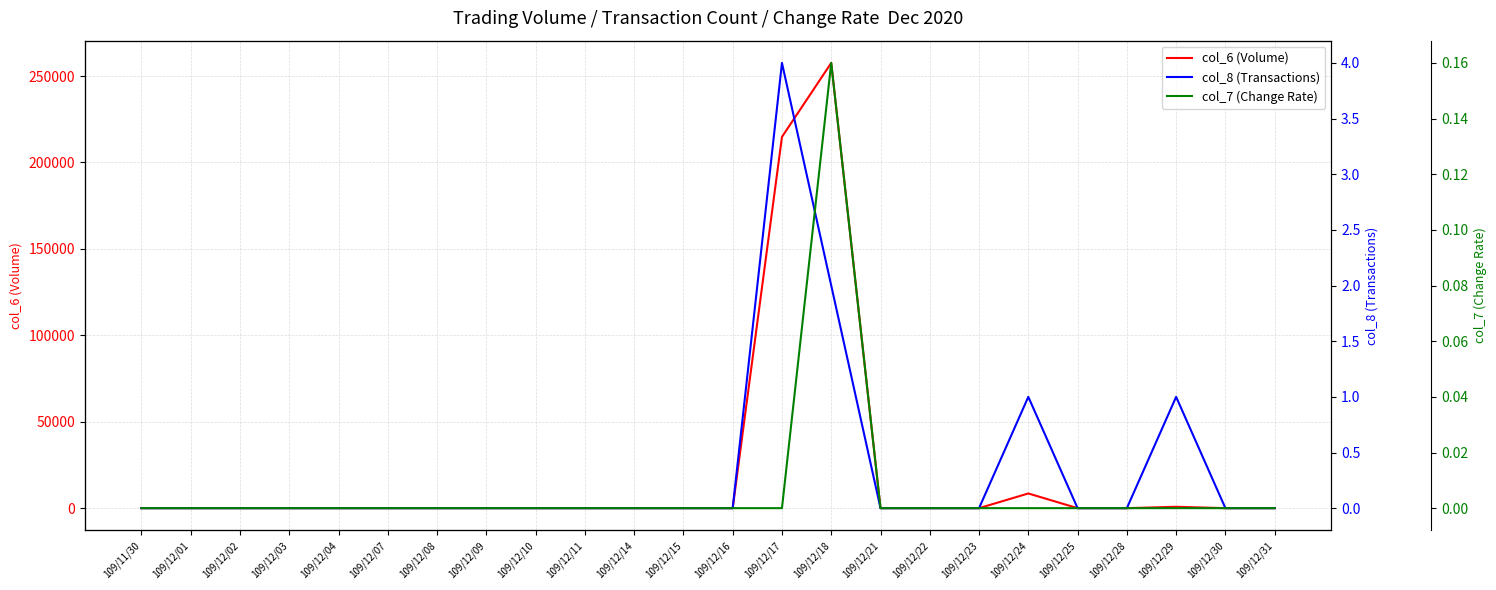

Does the chart display data point markers on the line(s)?

No